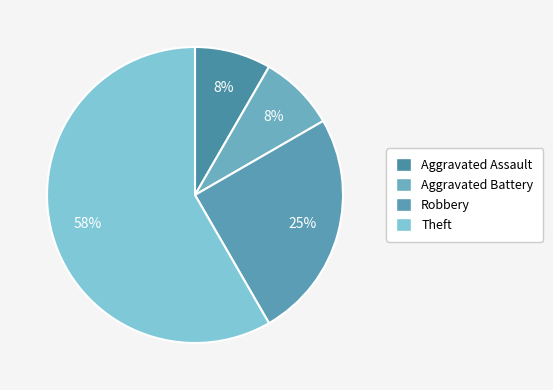

Count the number of slices in the pie.

4